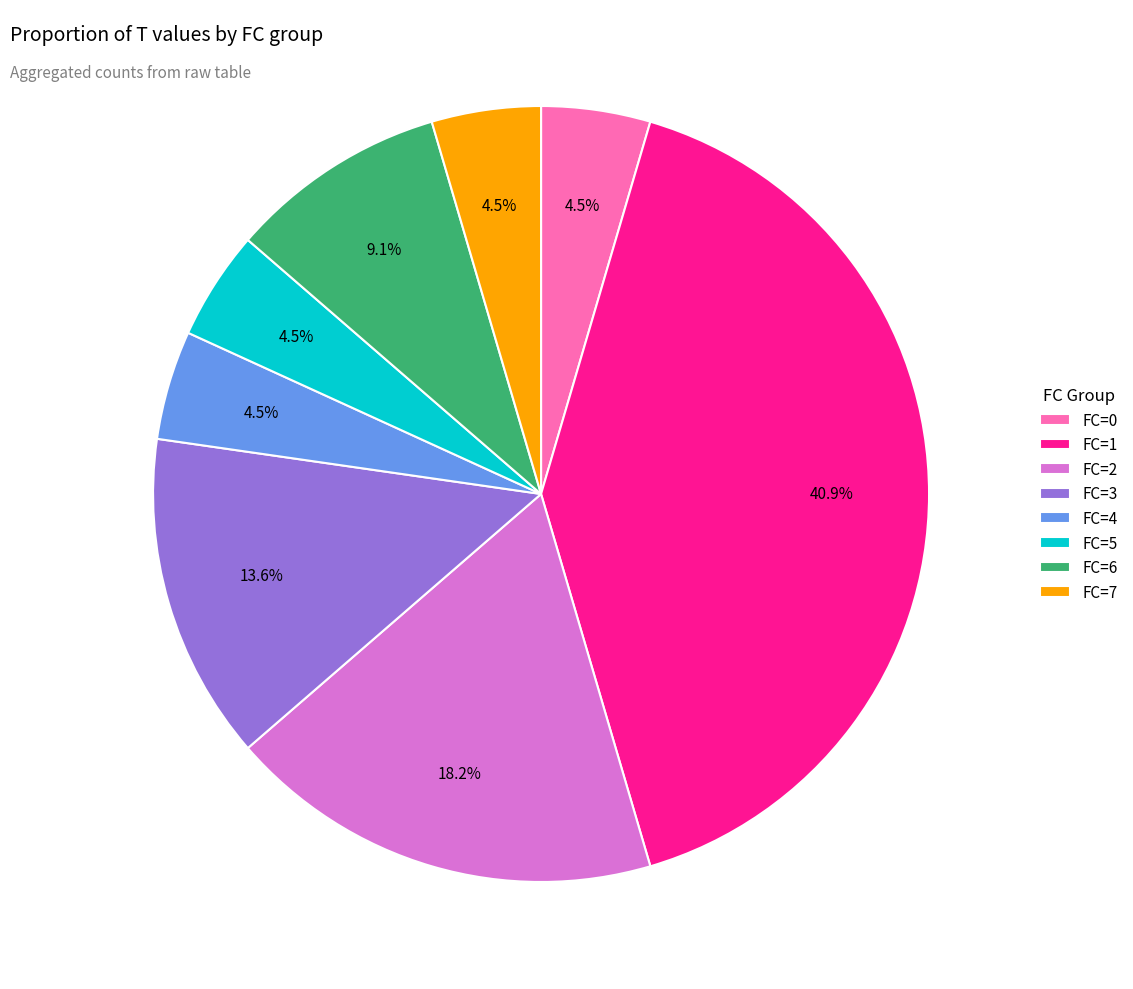

Which slice is the largest?

FC=1